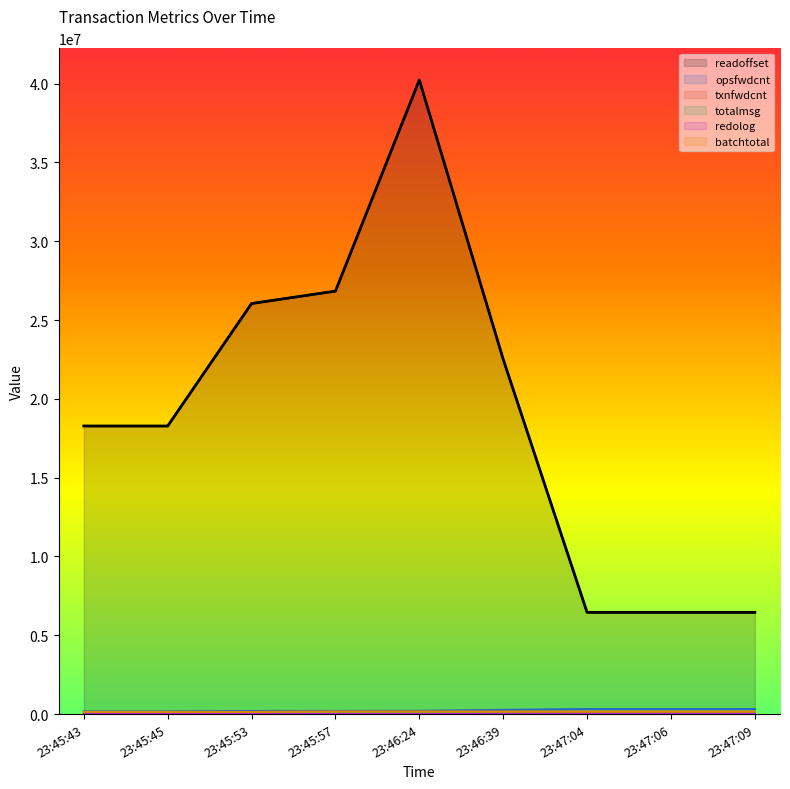

How many categories are shown in the chart?

9